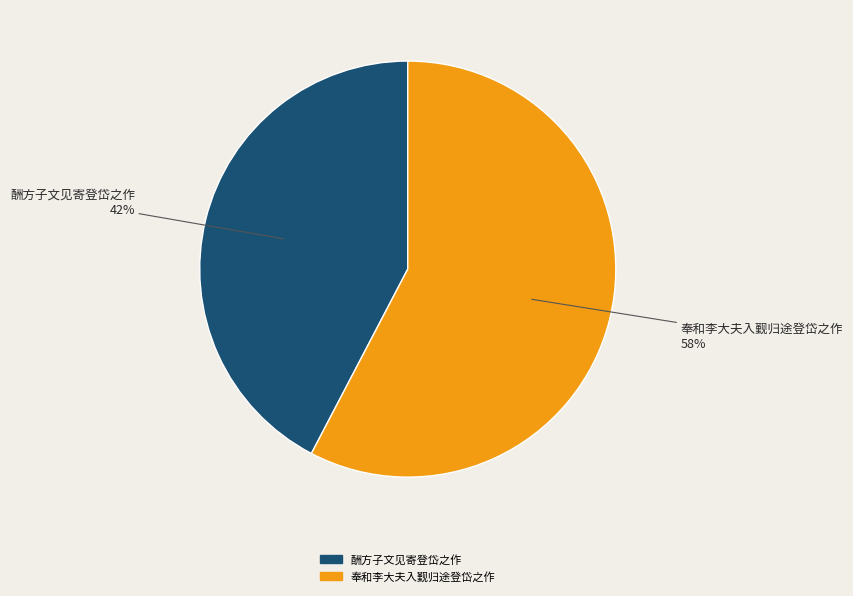

What is the largest slice in the pie chart?

奉和李大夫入觐归途登岱之作